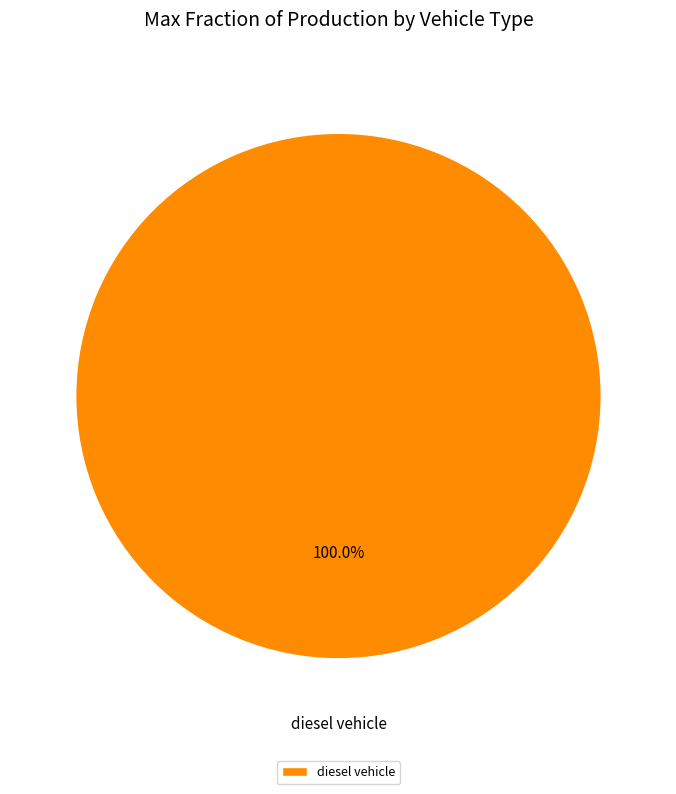

Which slice represents more than half of the pie?

diesel vehicle